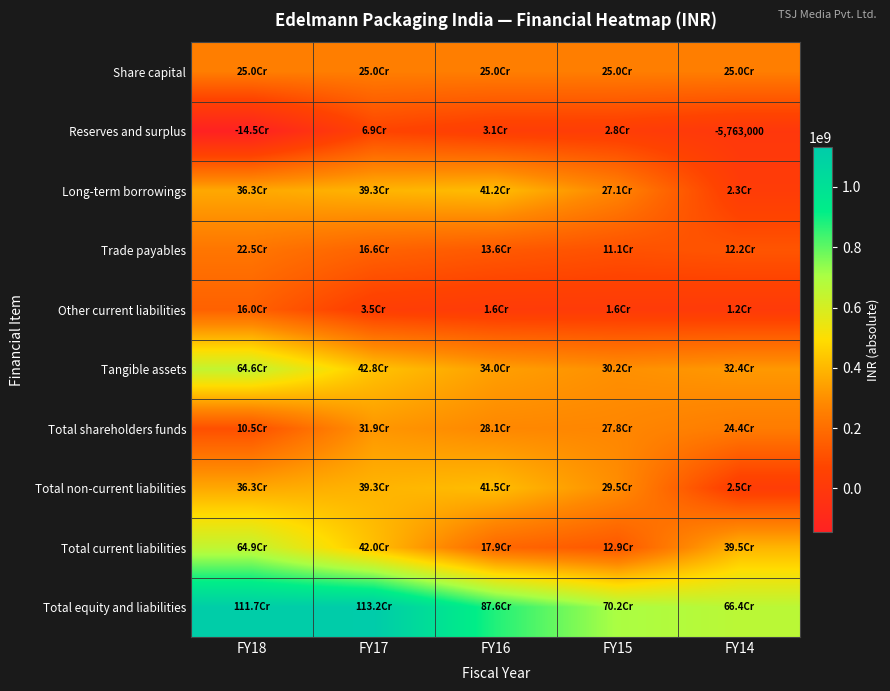

Rank the categories by Share capital value from highest to lowest.

FY18, FY17, FY16, FY15, FY14